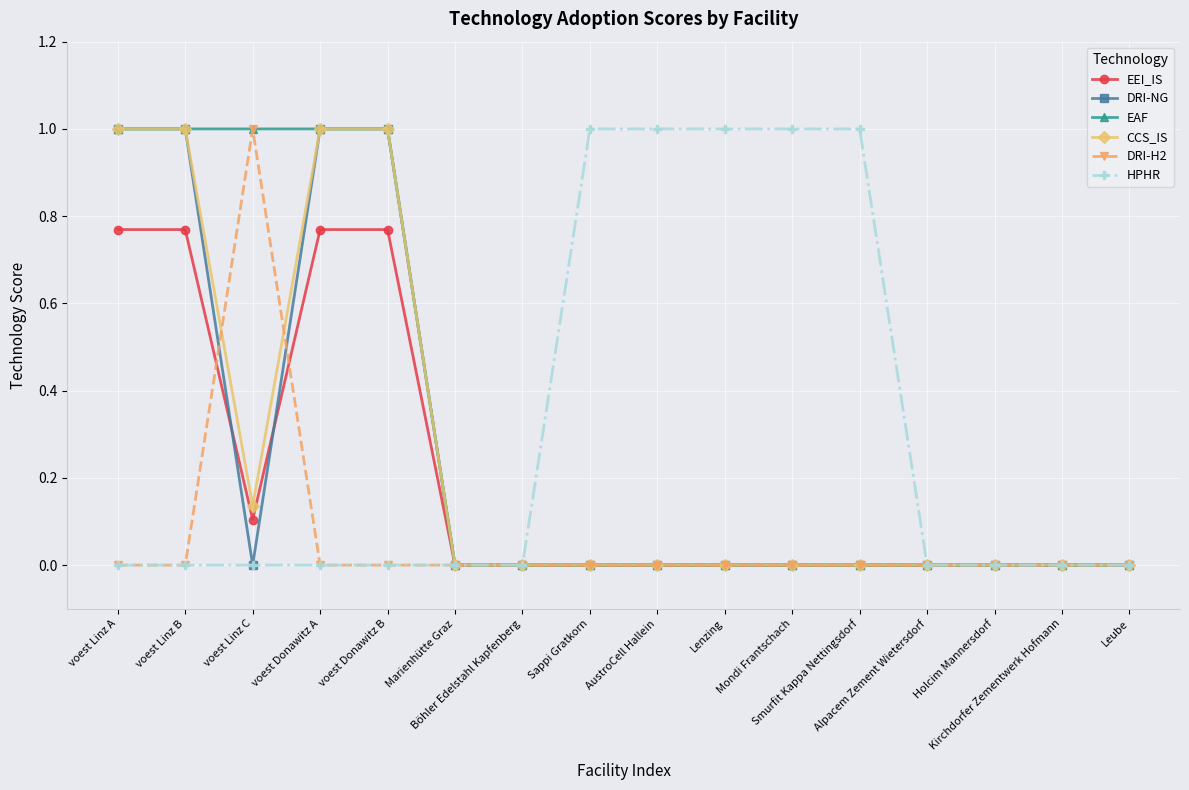

Is it true that DRI-H2 equals 0.4 at Alpacem Zement Wietersdorf?

False